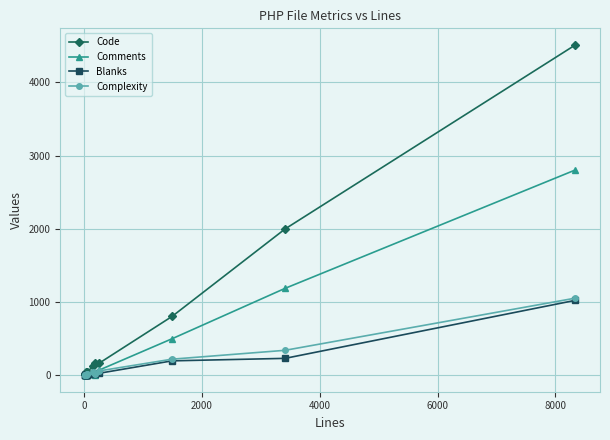

What is the highest value of the Complexity series?

1053